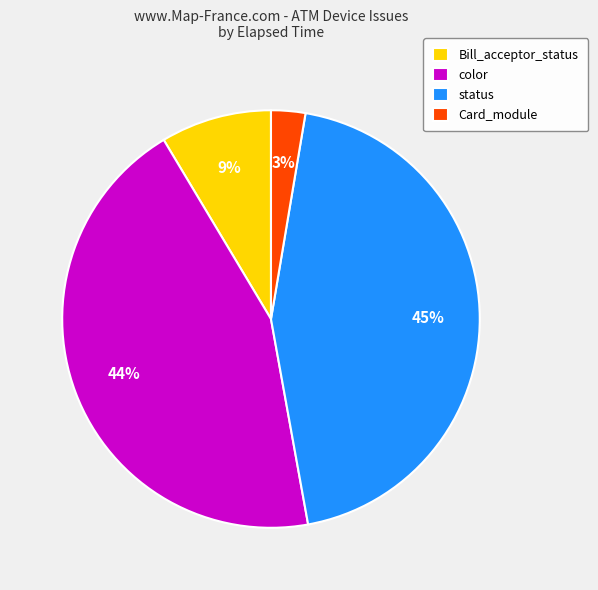

Is there a majority slice in this chart?

No